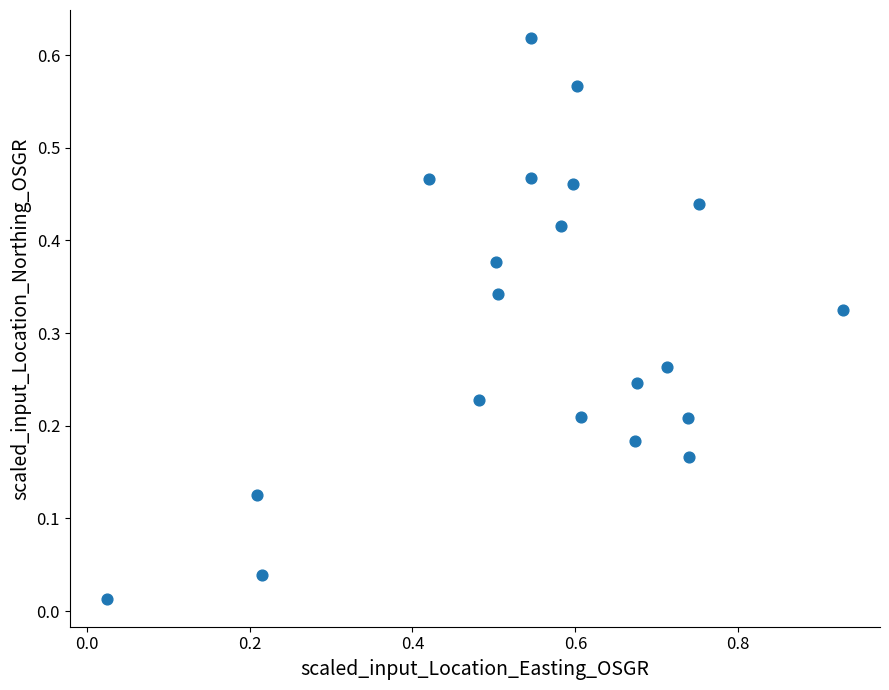

What is the range of X values (max minus min)?

0.9